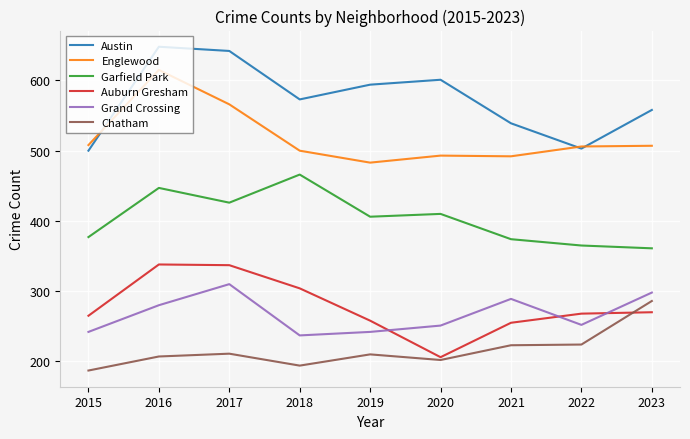

Which series has the largest range (max minus min)?

Austin